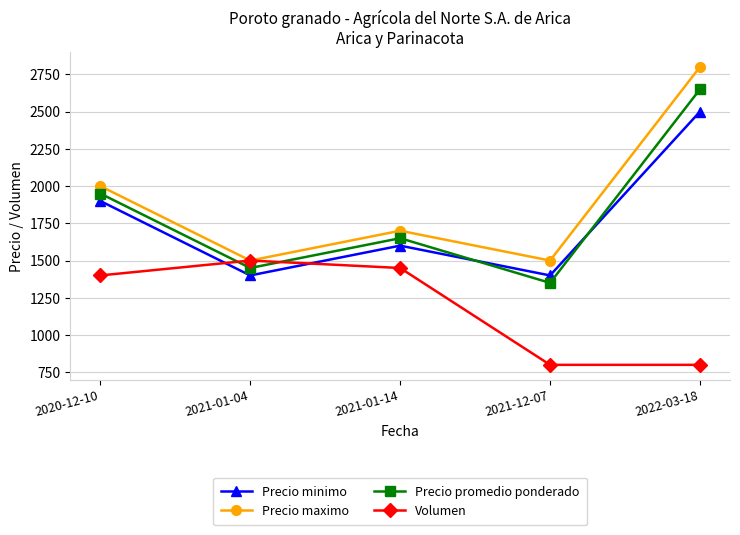

What is the label of the 5th point from the left?

2022-03-18